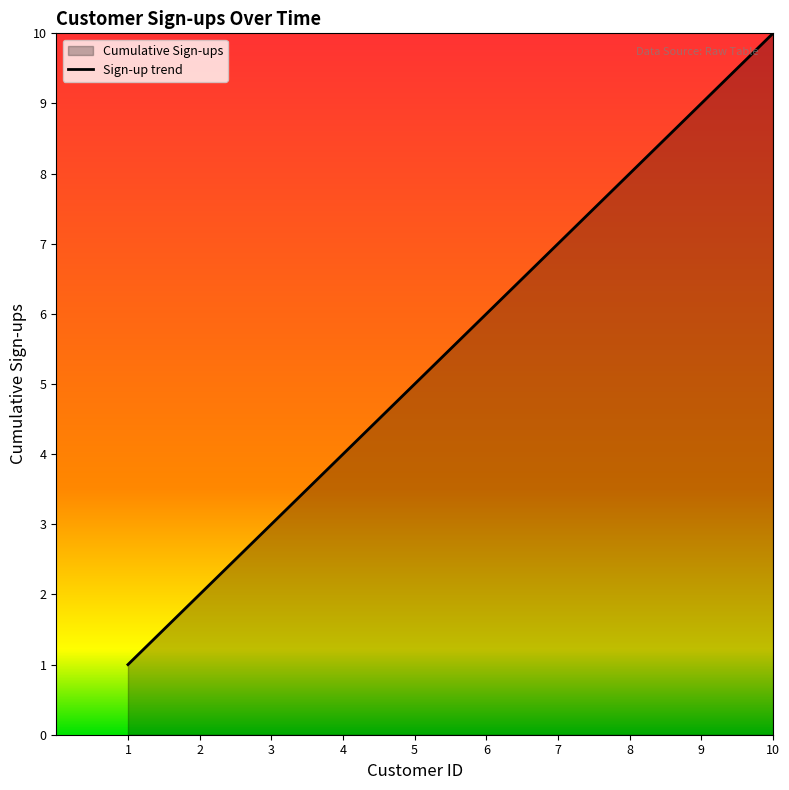

What is the change in value from 1 to 3?

+2